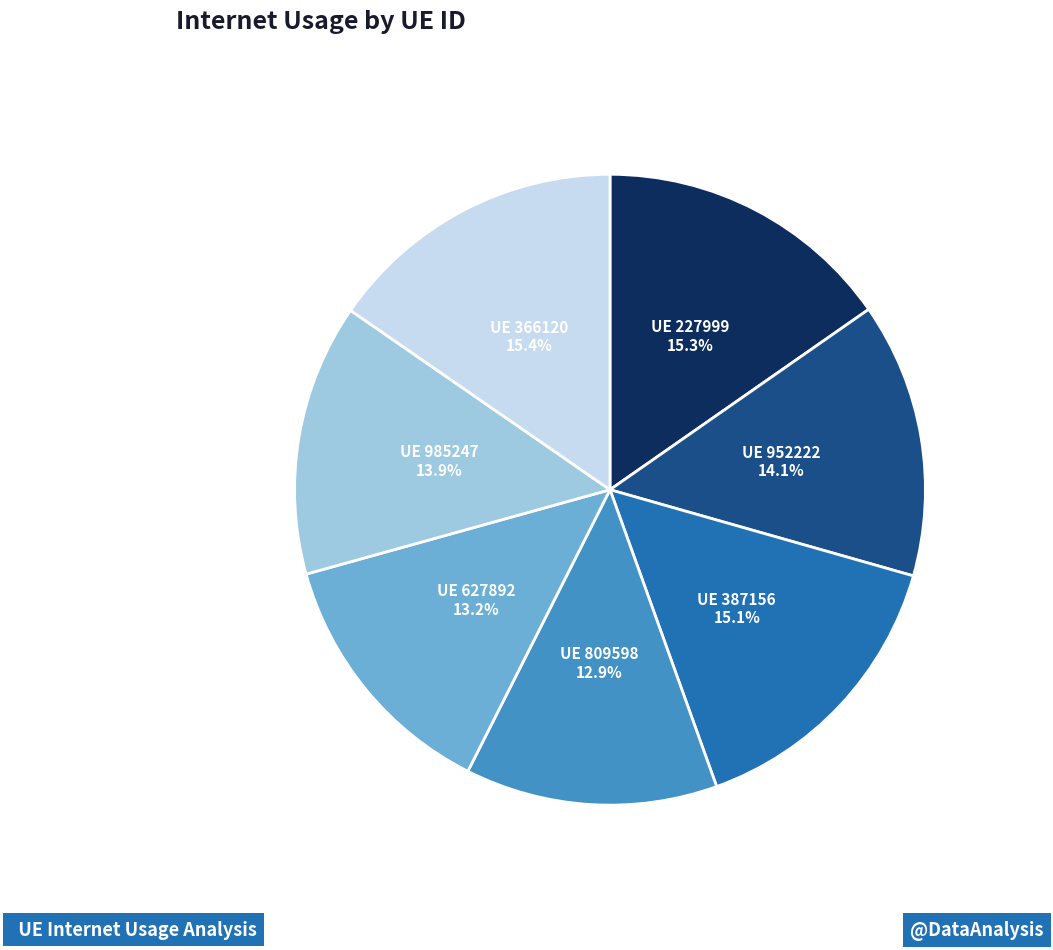

Is there any slice that represents more than half of the pie?

No